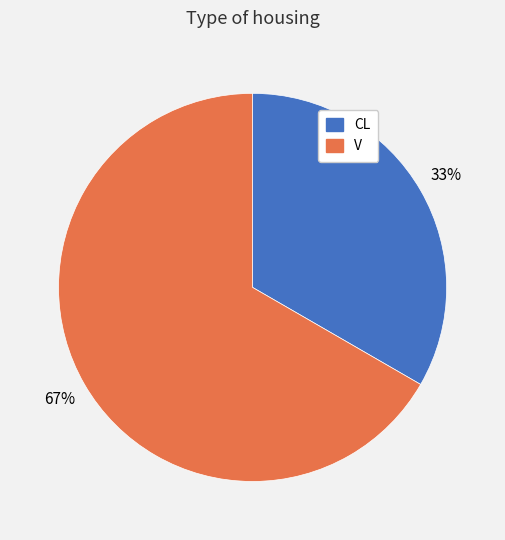

Does CL represent more than half of the total?

No